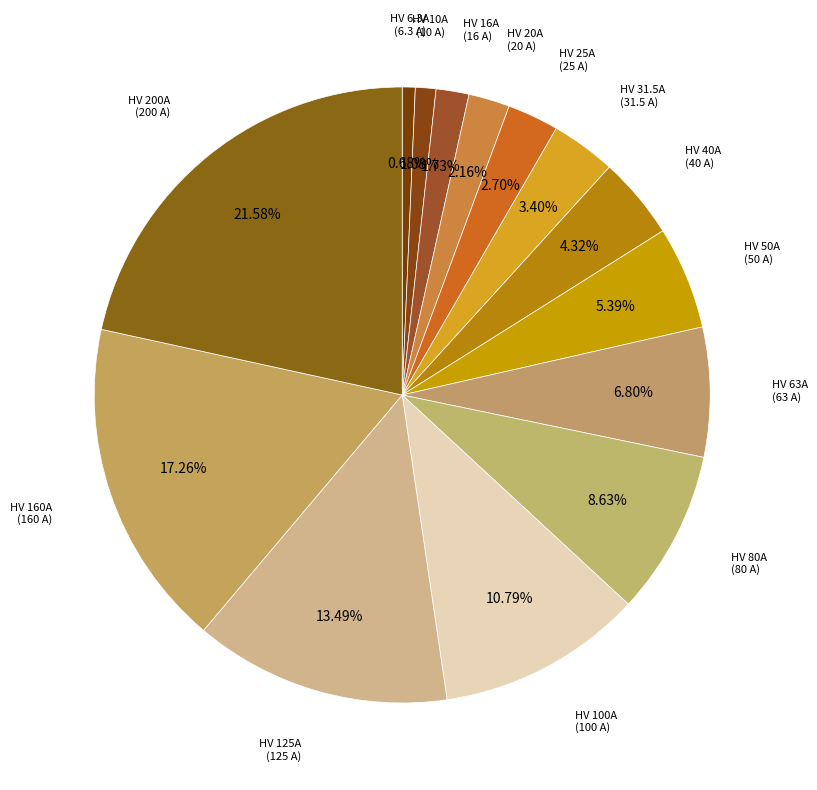

Count the number of slices in the pie.

14